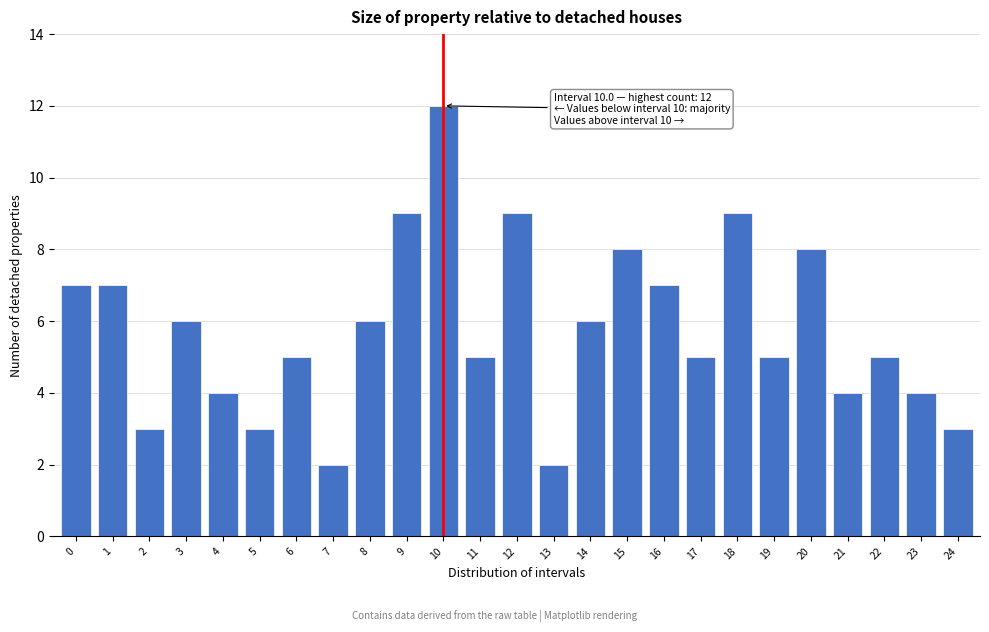

Reading left to right, extract all data points from this chart.

0=7	1=7	2=3	3=6	4=4	5=3	6=5	7=2	8=6	9=9	10=12	11=5	12=9	13=2	14=6	15=8	16=7	17=5	18=9	19=5	20=8	21=4	22=5	23=4	24=3